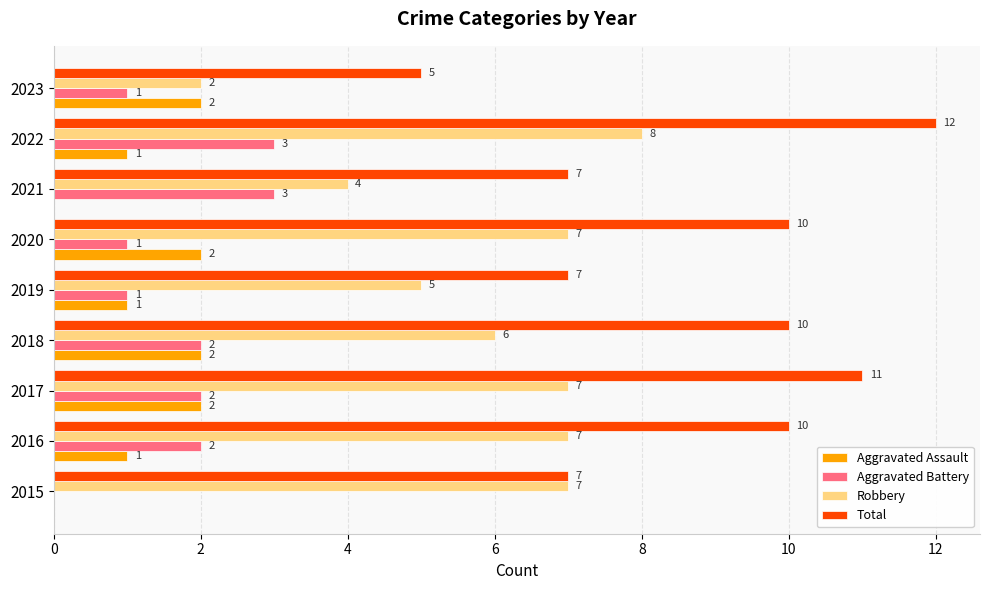

What is the approximate value of Total at 2016?

10